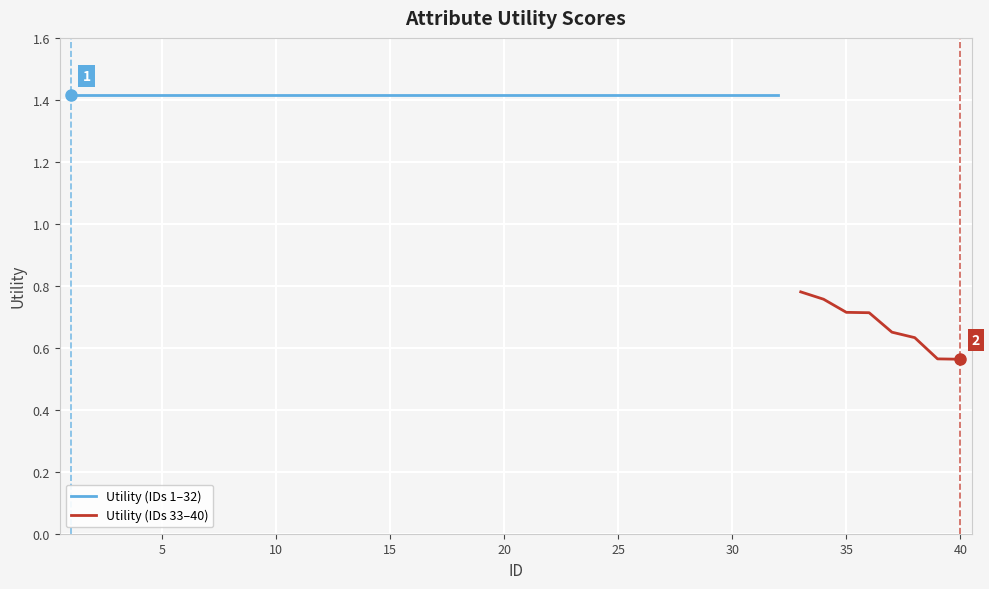

True or false: there are more than 2 points higher than both neighbors.

False